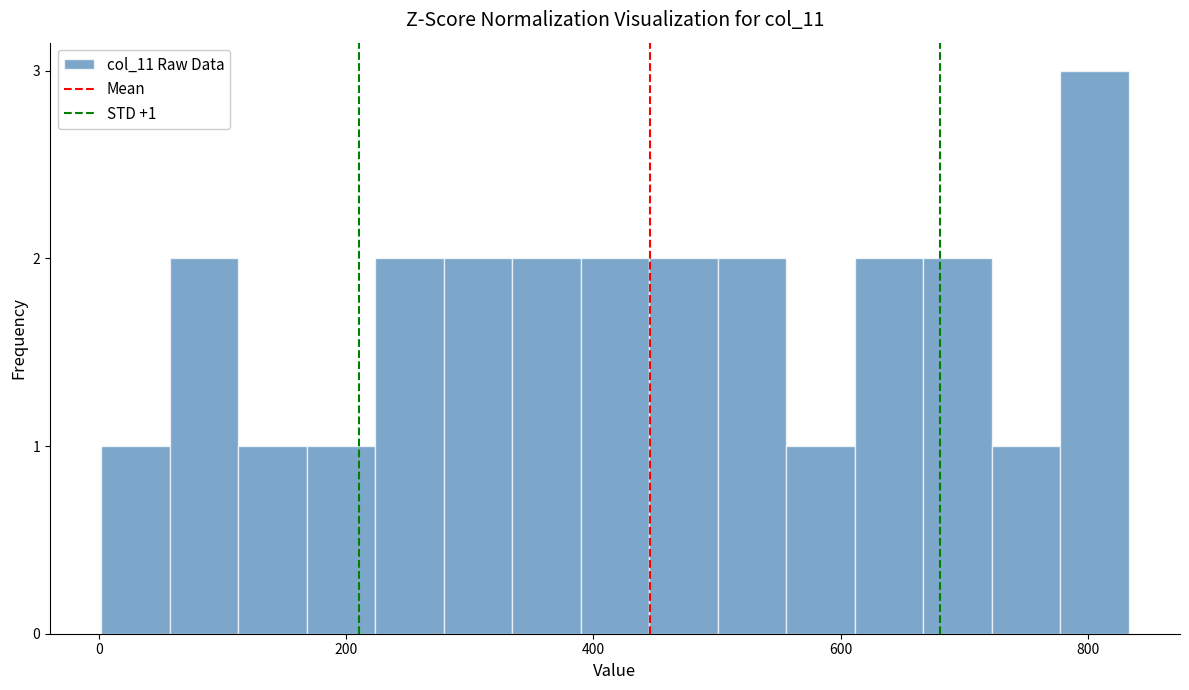

Read against the x-axis, roughly where is the centre of the tallest bar?

800